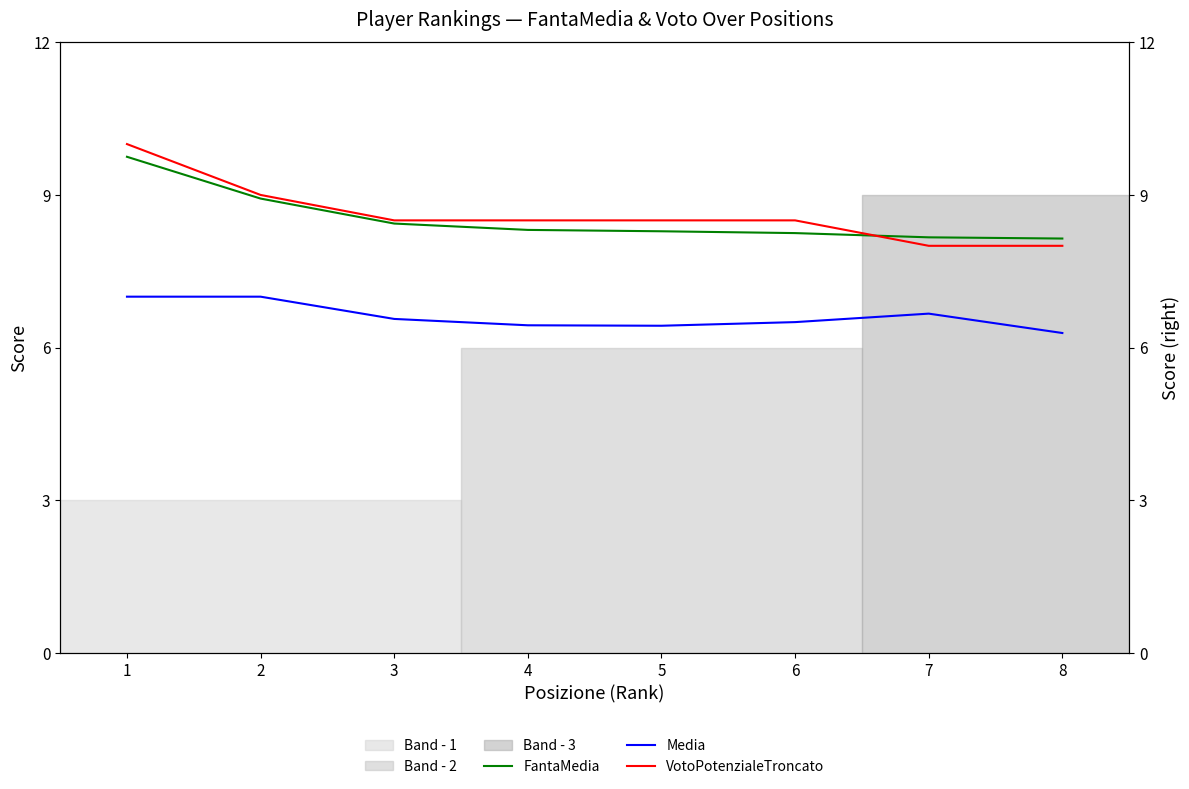

At how many categories does at least one series exceed 7?

8